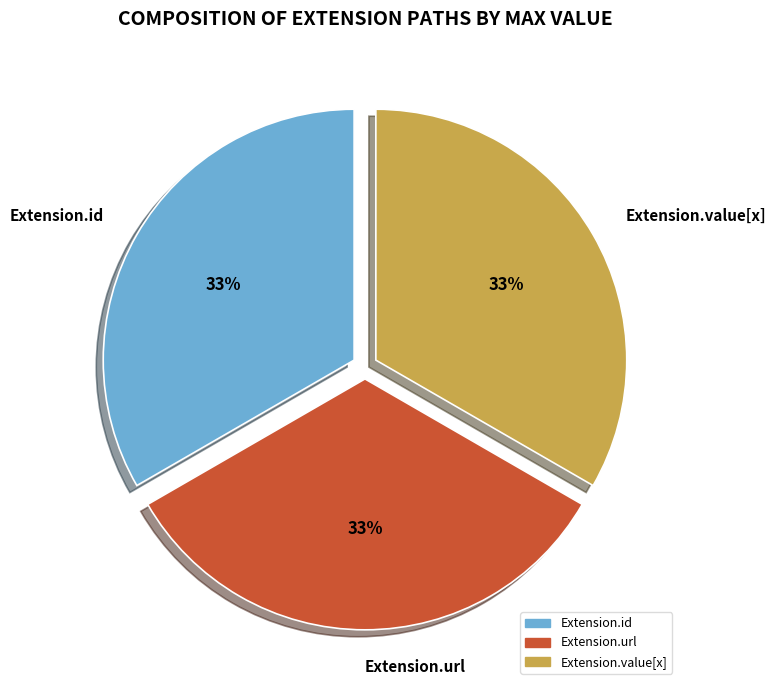

Is there a majority slice in this chart?

No